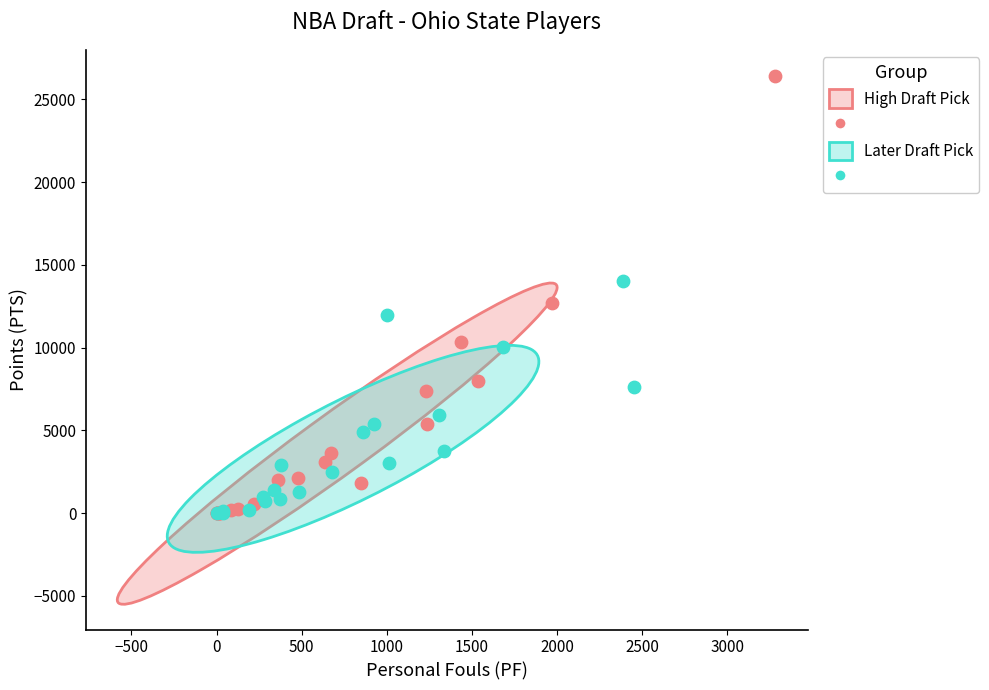

Which series has the largest Y range (max minus min)?

High Draft Pick